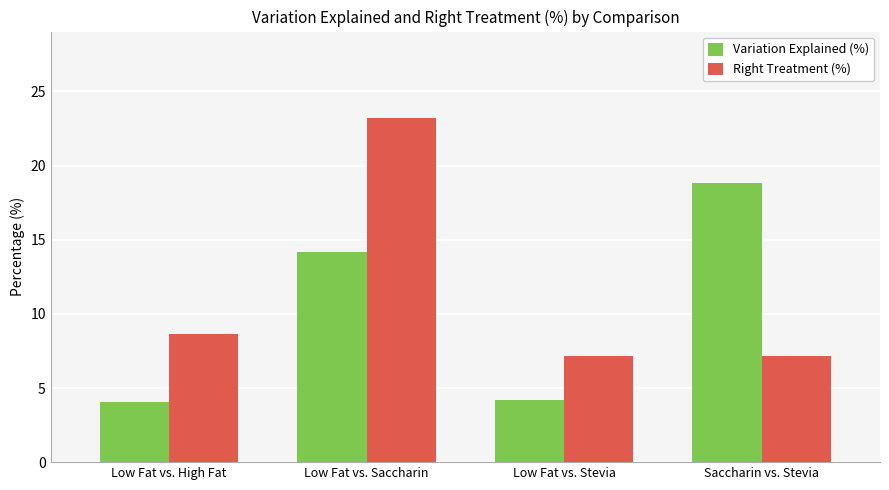

Which series has the largest total across all categories?

Right Treatment (%)